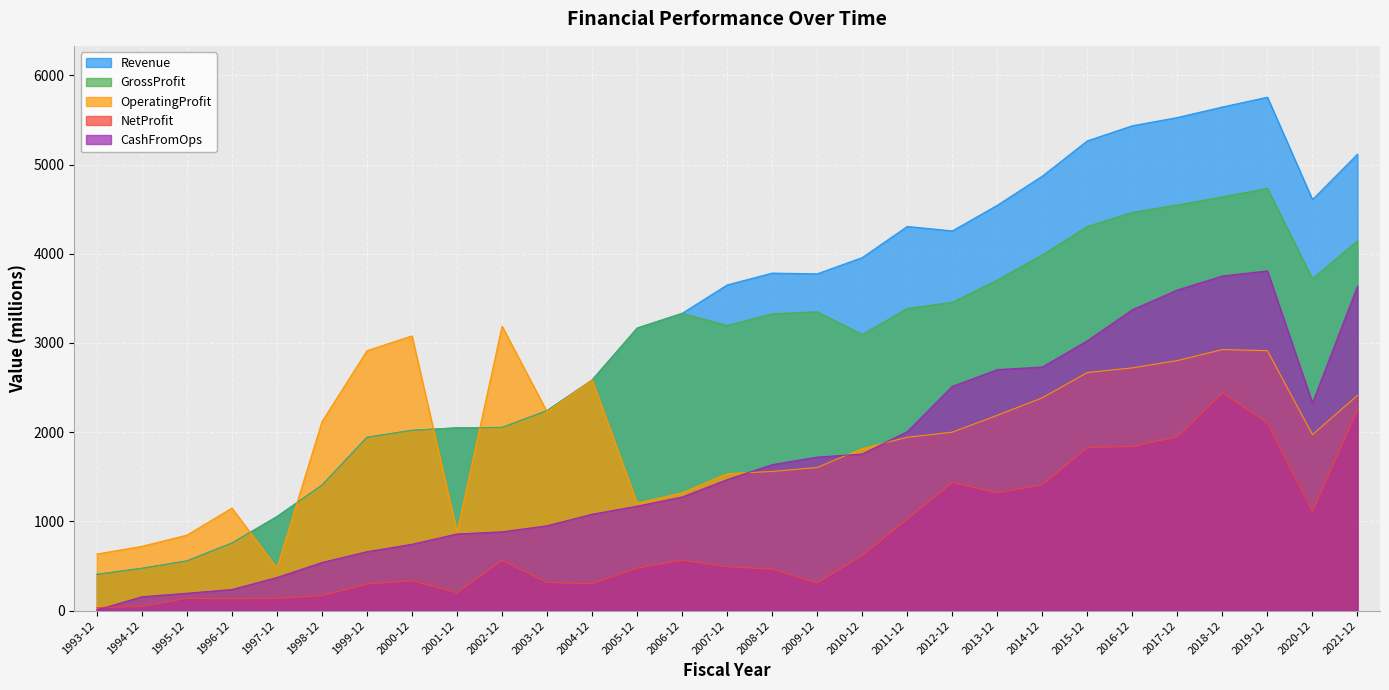

What is the lowest value of the GrossProfit series?

405.9